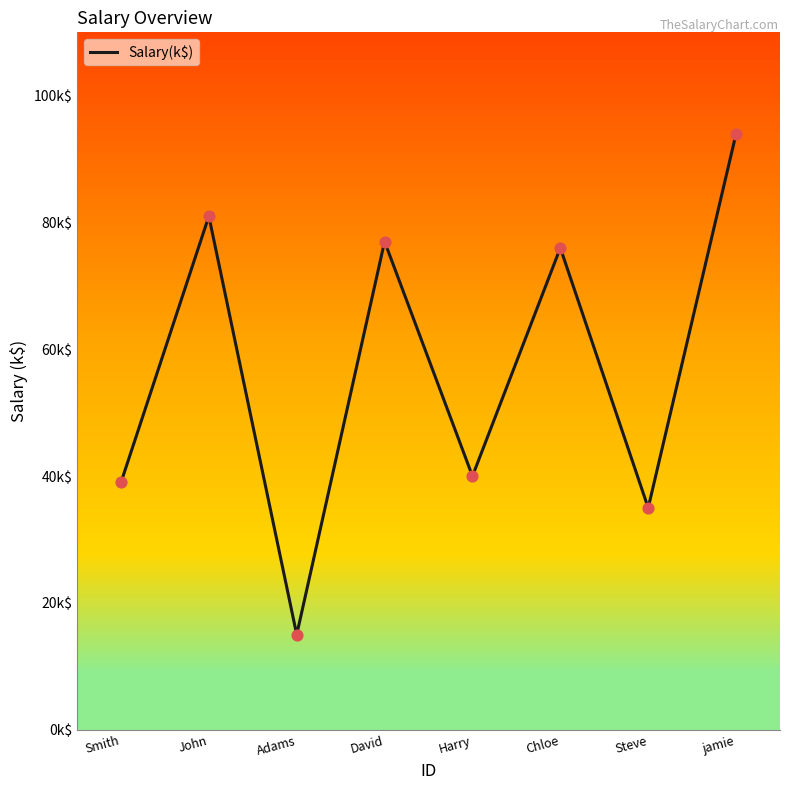

What is the change in value from John to Steve?

-46